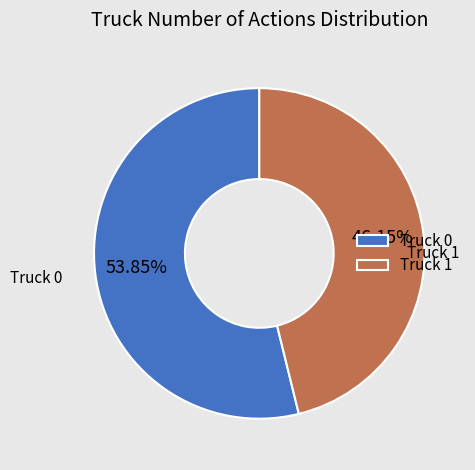

Approximately how many times larger is the value at Truck 1 compared to Truck 0?

0.9